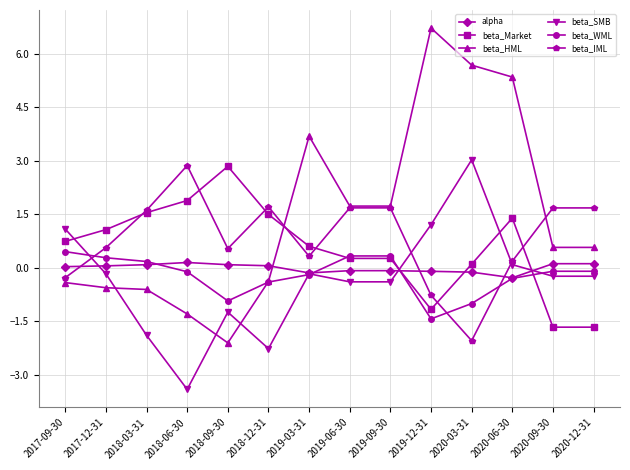

Between 2019-06-30 and 2019-12-31, which series saw the biggest shift?

beta_HML